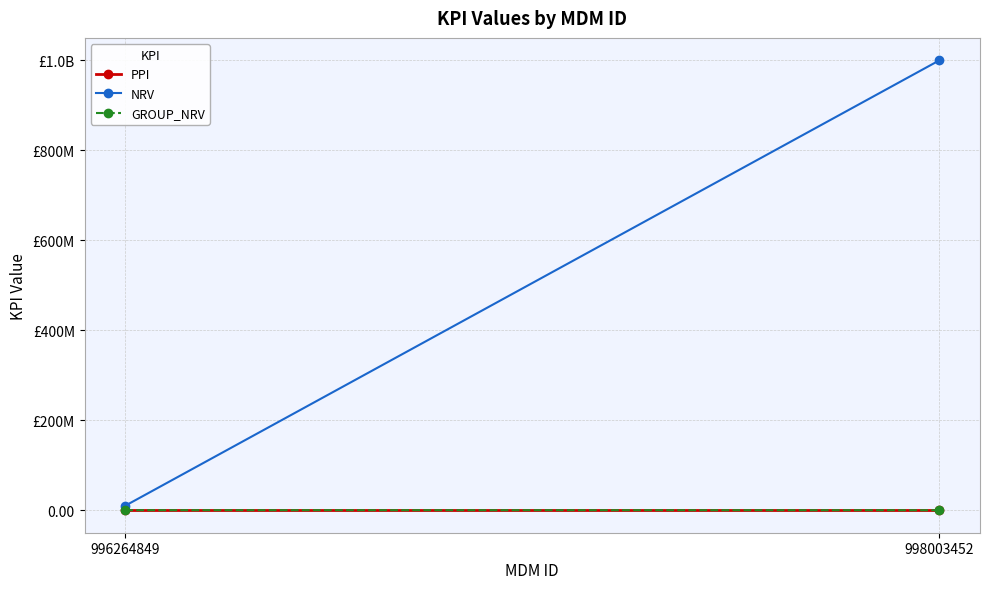

Reading left to right, what are all the values shown in this chart?

PPI: 1.2	1.6
NRV: 10000000.0	1000000000.0
GROUP_NRV: 100000.0	10000.0